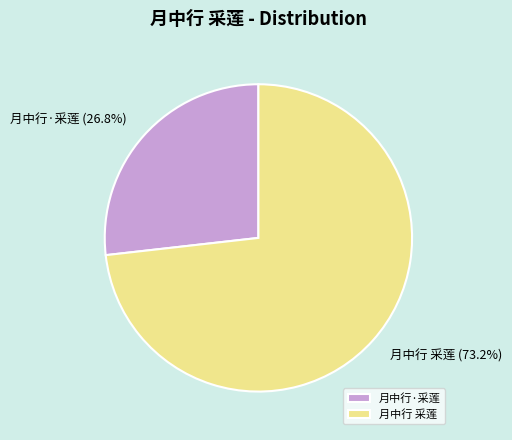

To the nearest percent, what is the difference between the 月中行 采莲 and 月中行·采莲 slice percentages?

46%